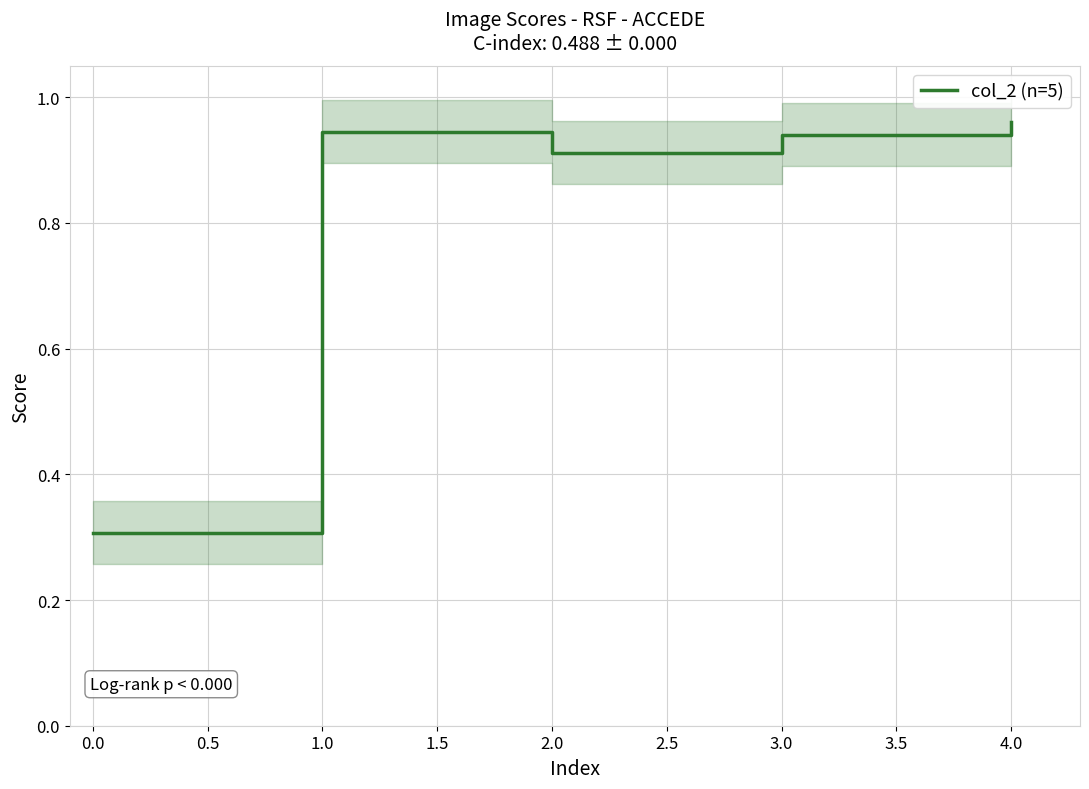

What is the minimum value for col_2 (n=5)?

0.3